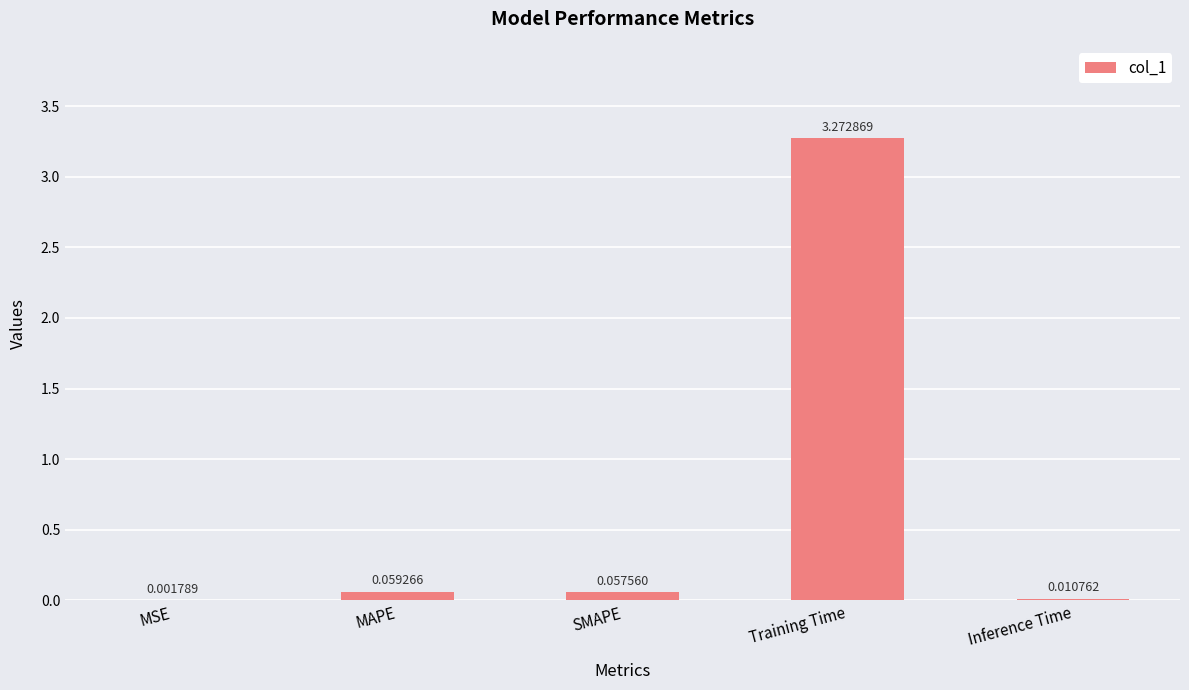

Between MAPE and Training Time, which is larger?

Training Time